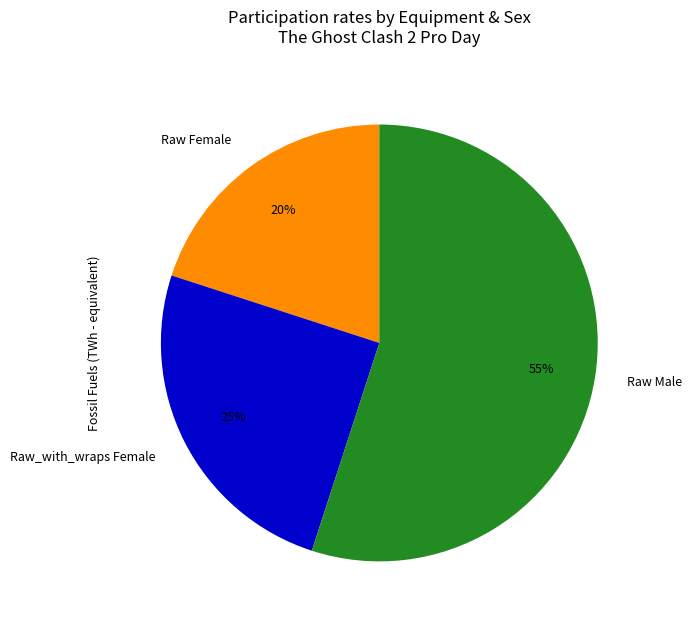

How many slices are in this pie chart?

3